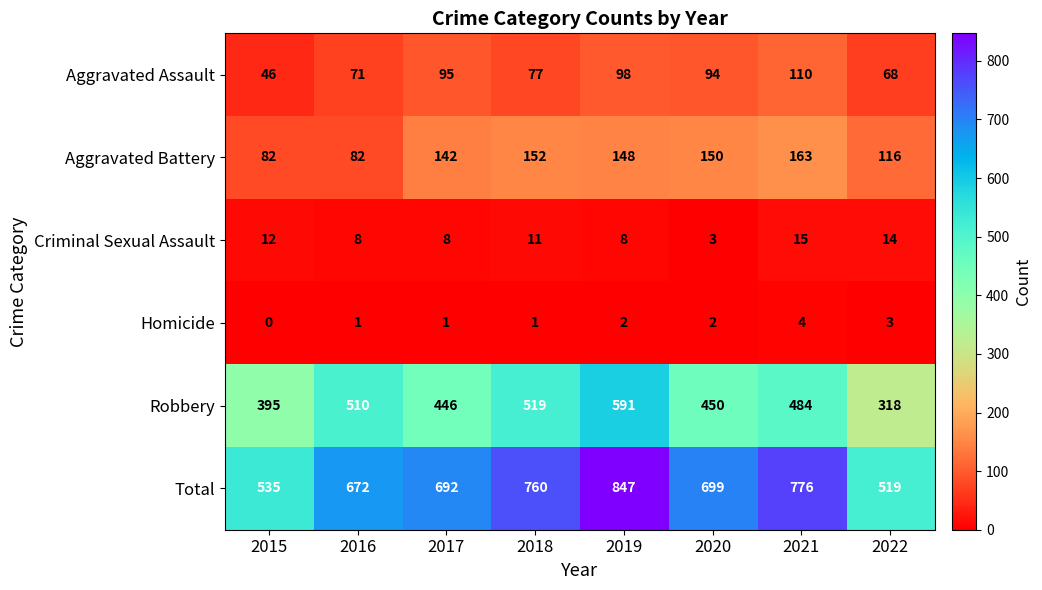

Which series has the largest range (max minus min)?

Total